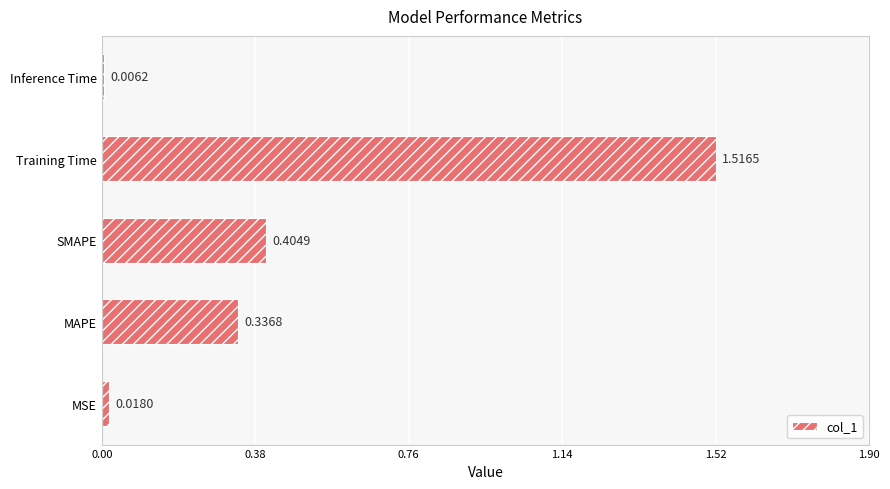

At which category does the chart reach its peak across all series?

Training Time